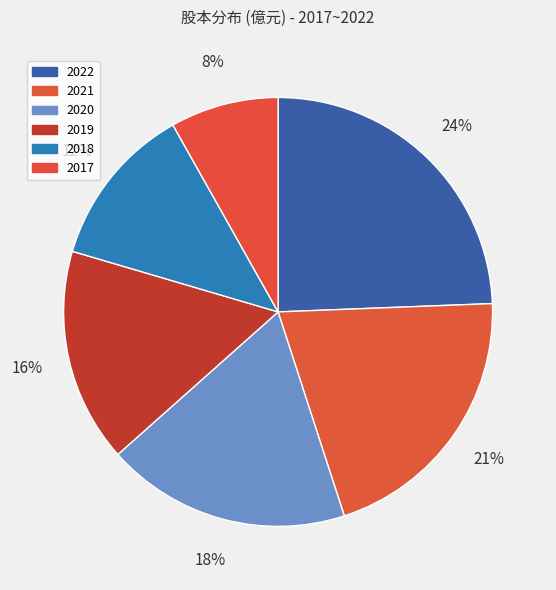

What percentage is the 2022 slice, to the nearest percent?

24%